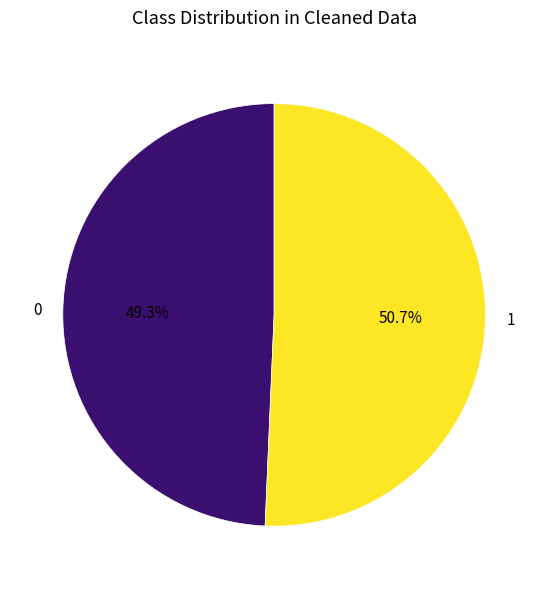

Which slice represents more than half of the pie?

1